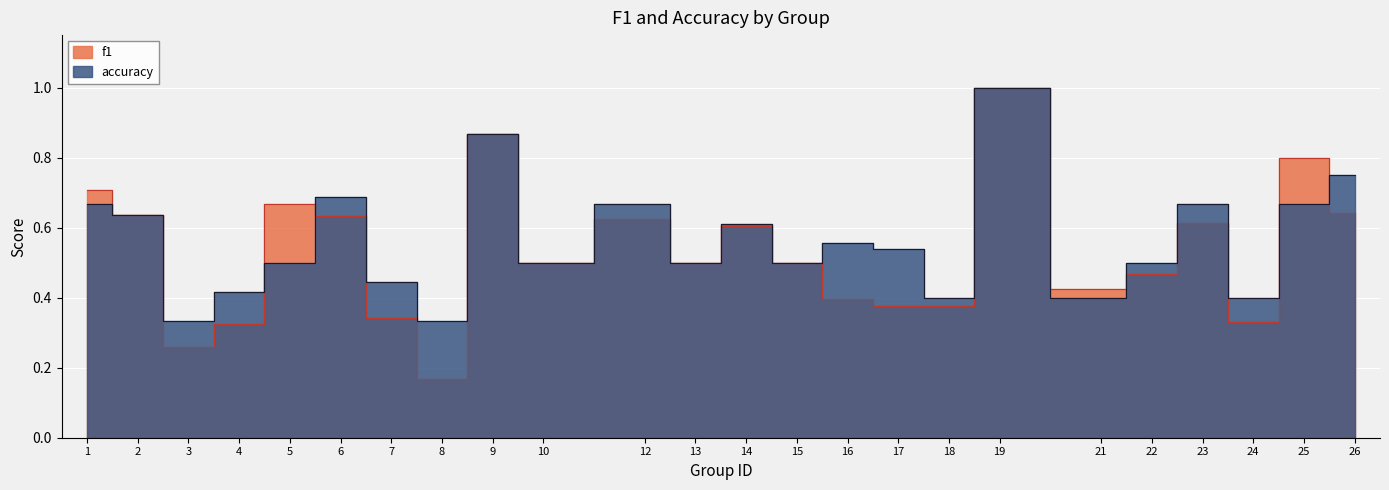

True or false: f1 has more than 2 points higher than both neighbors.

True